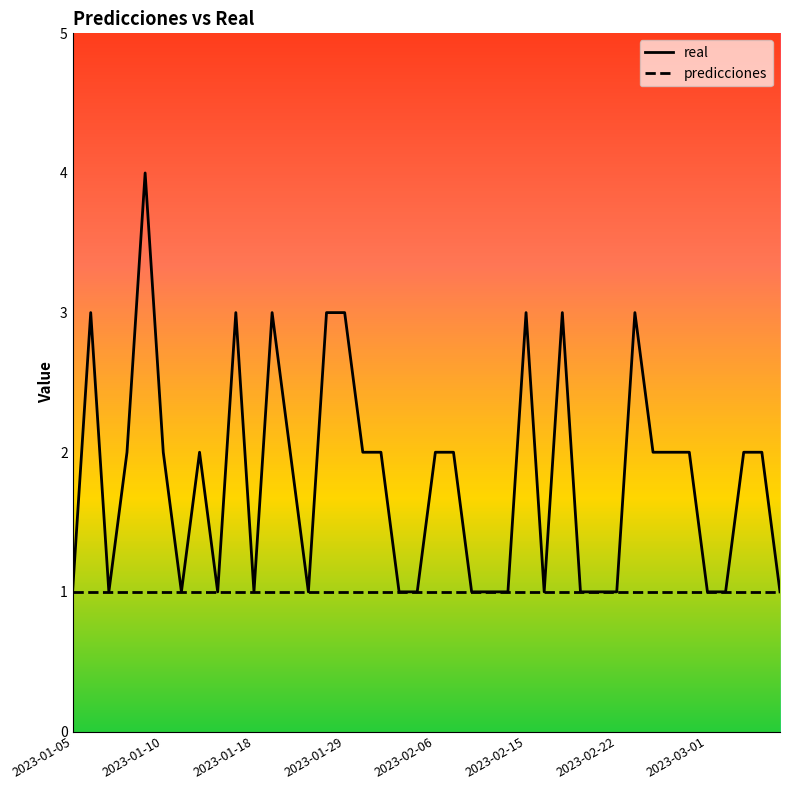

Which series has the widest spread of values?

real